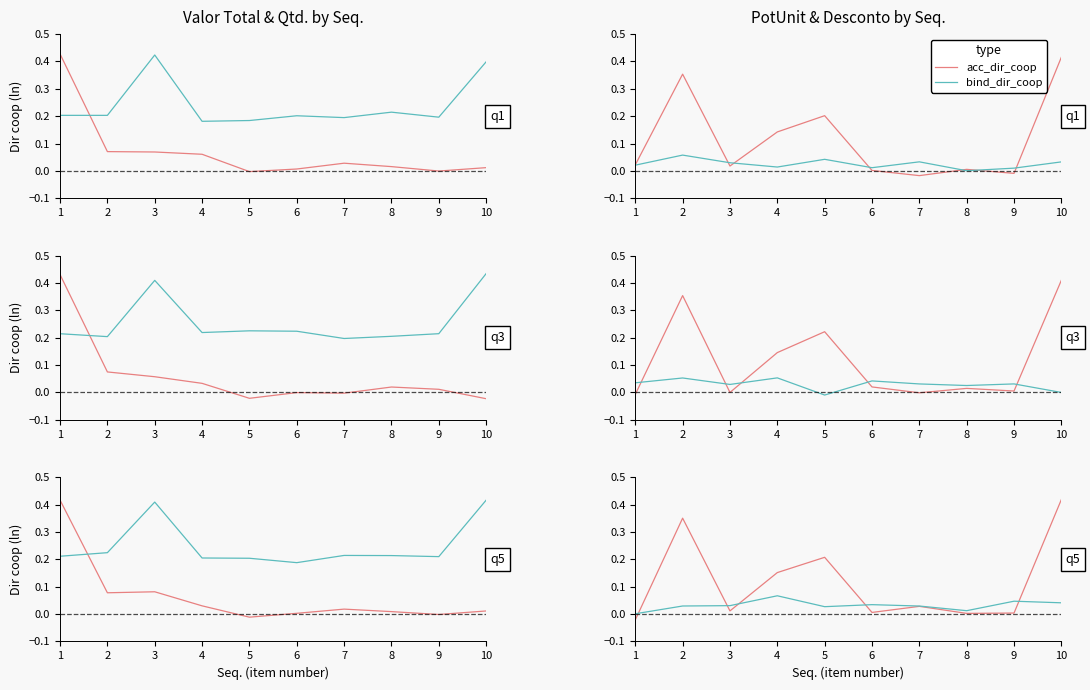

List the labels in order of acc_dir_coop value, smallest first.

1, 8, 9, 6, 3, 7, 4, 5, 2, 10